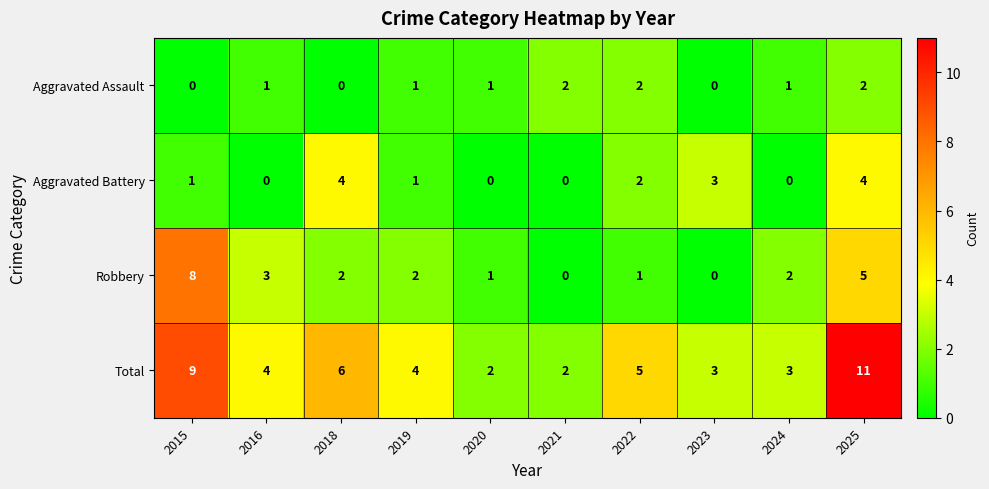

The value of Robbery at 2023 is 0. True or false?

True